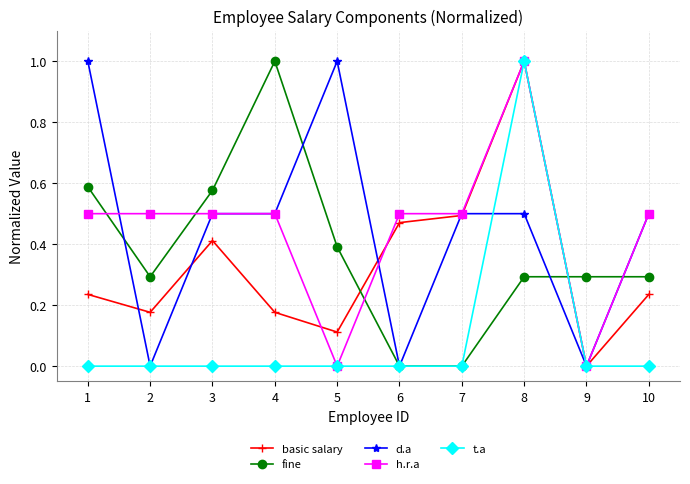

At which category is the sum across all series the highest?

8